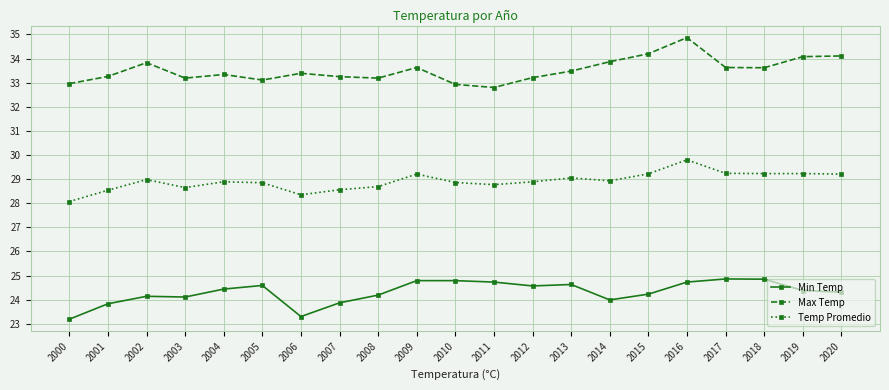

At which category is the sum across all series the highest?

2016